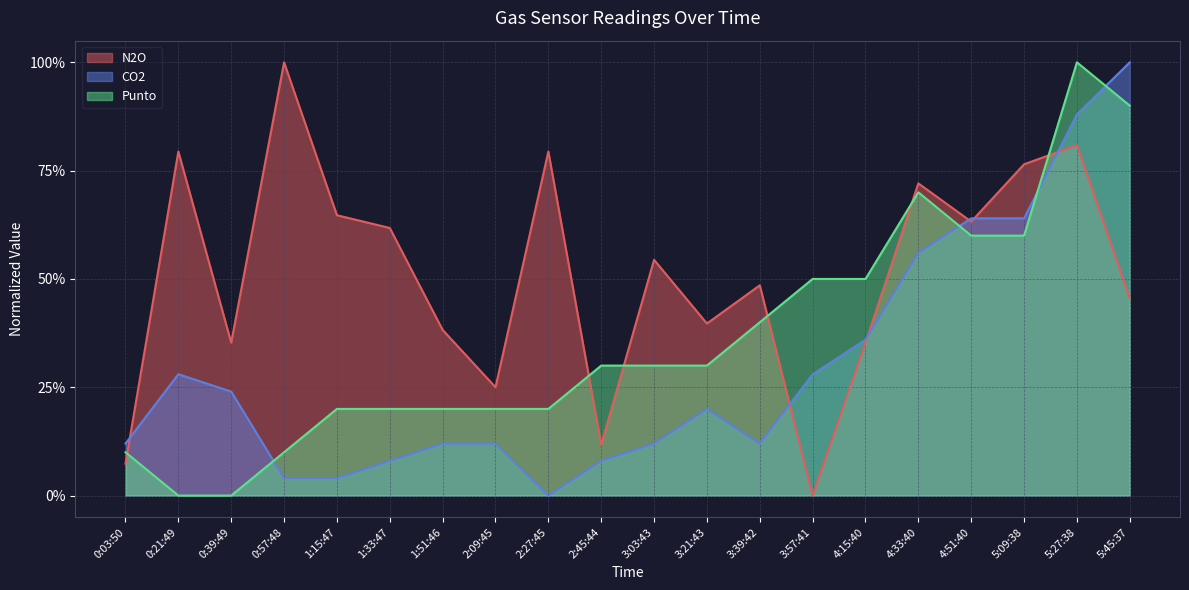

How many lines are shown in the chart?

3